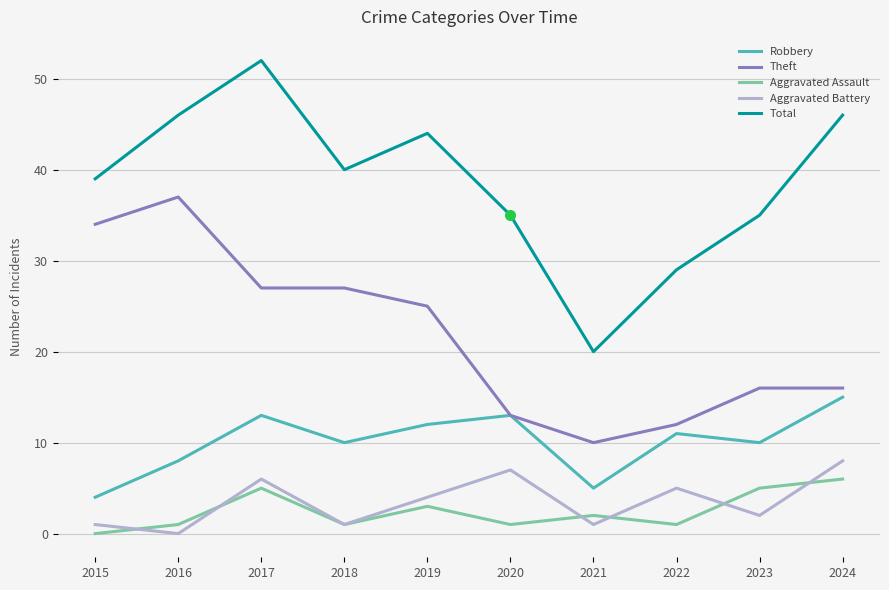

Is the value of Aggravated Assault at 2016 greater than the value of Total at 2019?

No